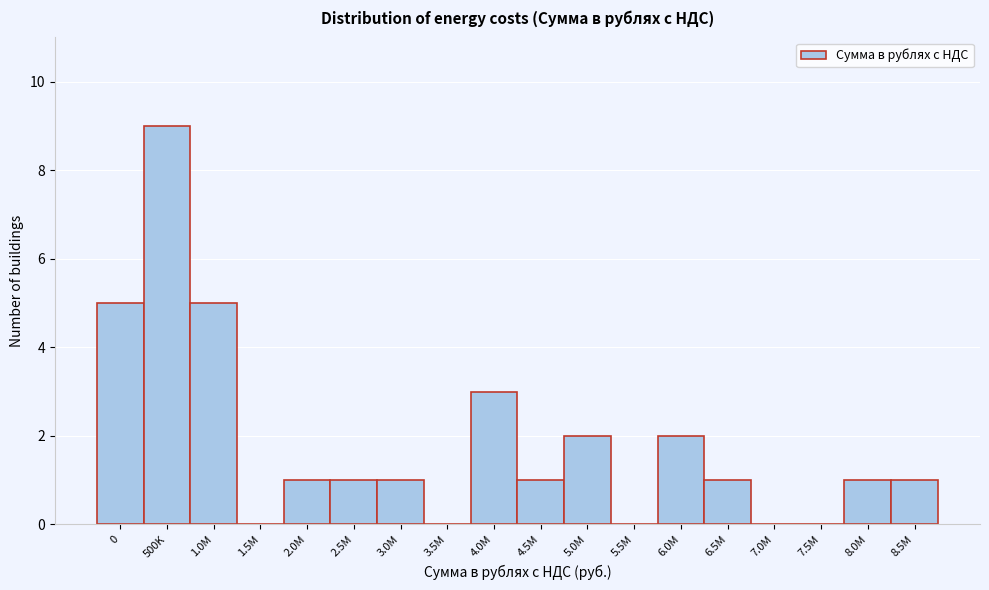

Reading left to right, what are all the values shown in this chart?

0=5	500K=9	1.0M=5	1.5M=0	2.0M=1	2.5M=1	3.0M=1	3.5M=0	4.0M=3	4.5M=1	5.0M=2	5.5M=0	6.0M=2	6.5M=1	7.0M=0	7.5M=0	8.0M=1	8.5M=1